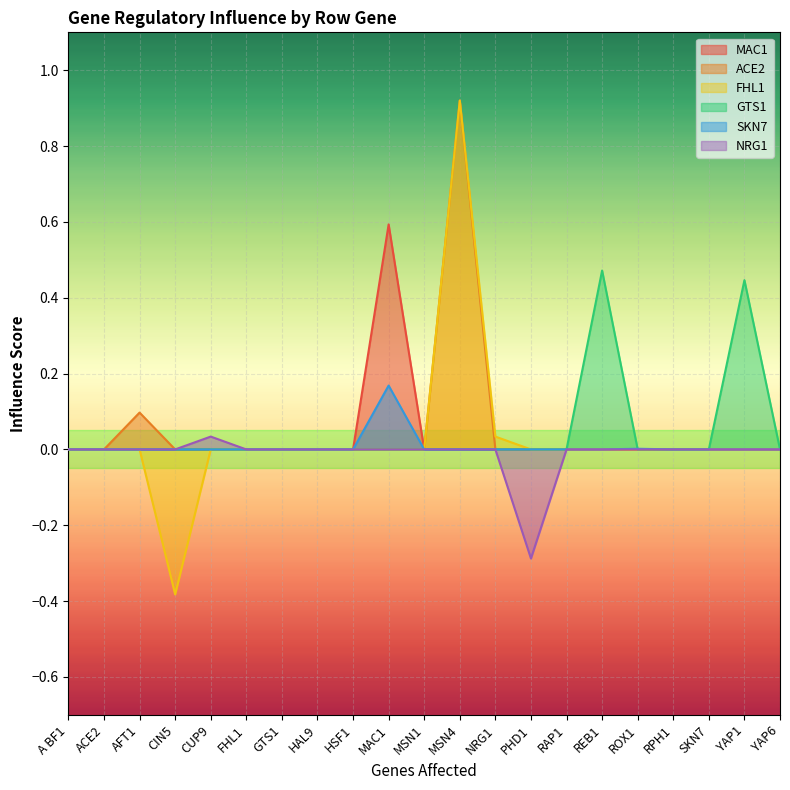

True or false: ACE2 and GTS1 cross at least once.

False